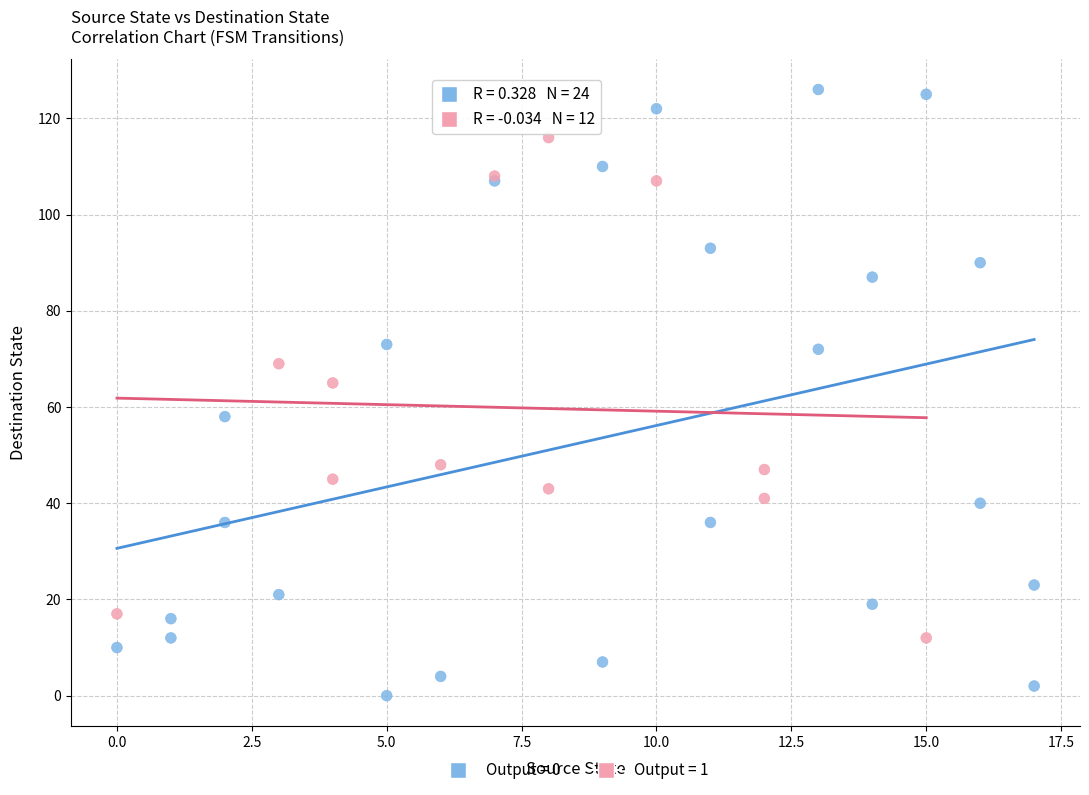

What are all the series names shown in the legend?

Output = 0, Output = 1